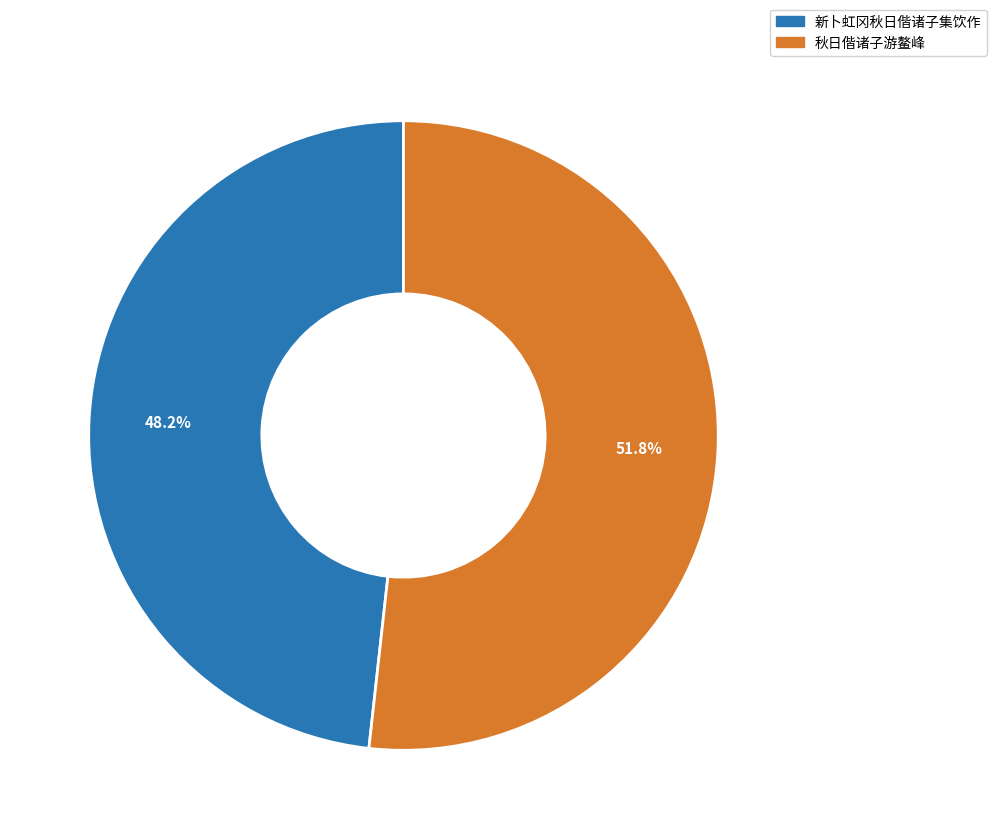

Between 秋日偕诸子游鳌峰 and 新卜虹冈秋日偕诸子集饮作, which is larger?

秋日偕诸子游鳌峰